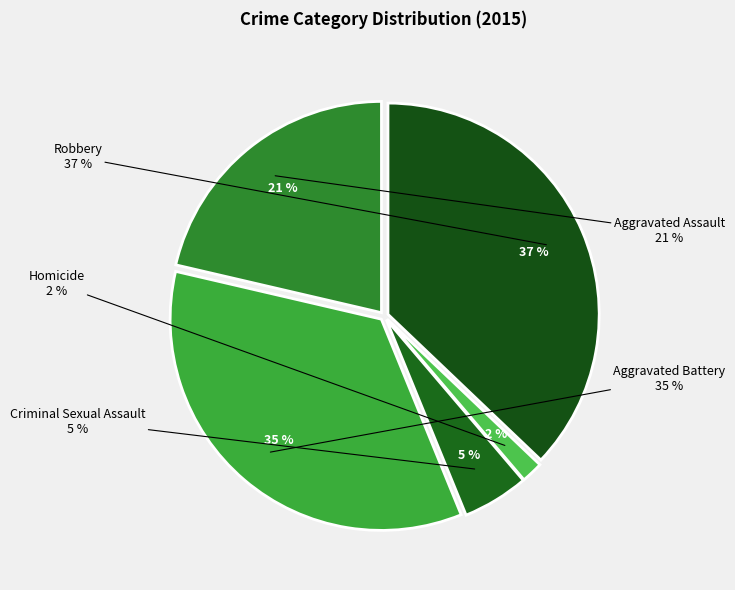

How many segments does this pie chart have?

5